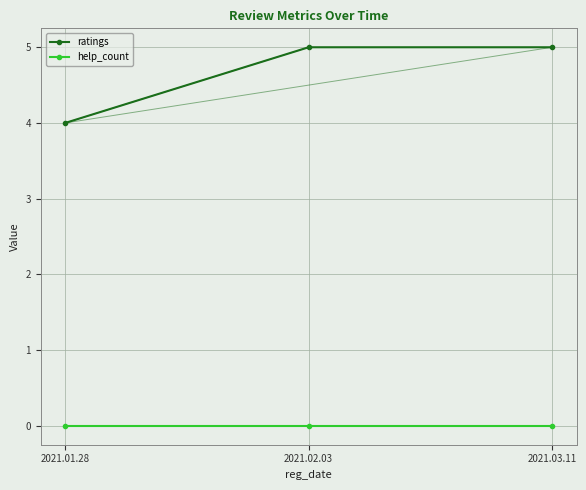

What is the spread (max minus min) of values at 2021.02.03?

5